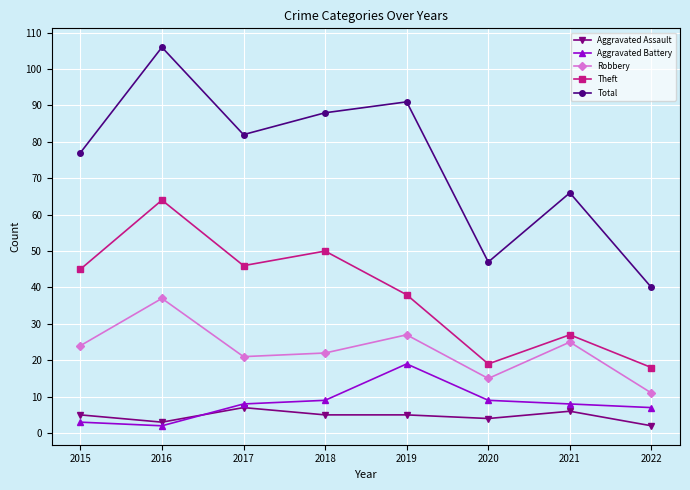

True or false: Robbery and Aggravated Assault cross at least once.

False